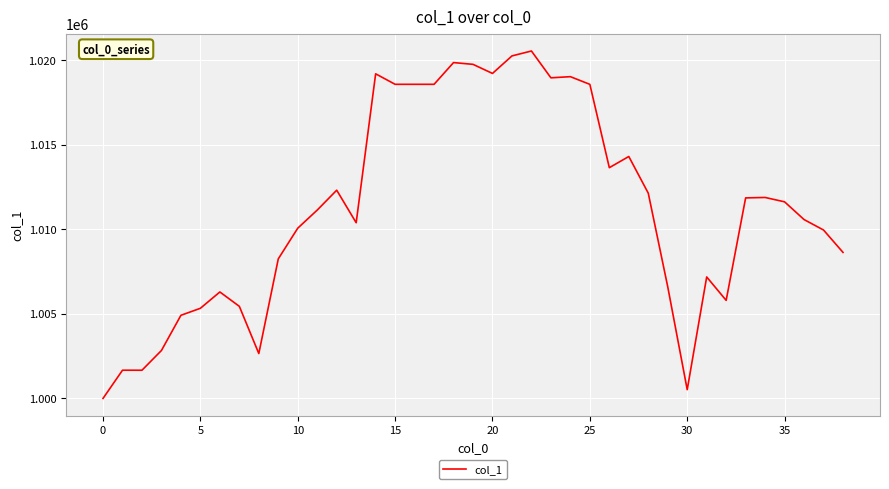

What is the minimum value shown in the chart?

1000000.0